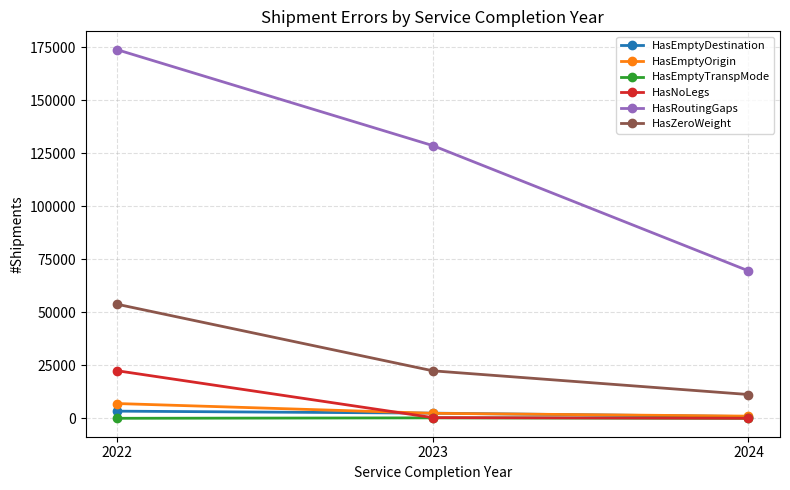

What is the minimum value for HasEmptyTranspMode?

3